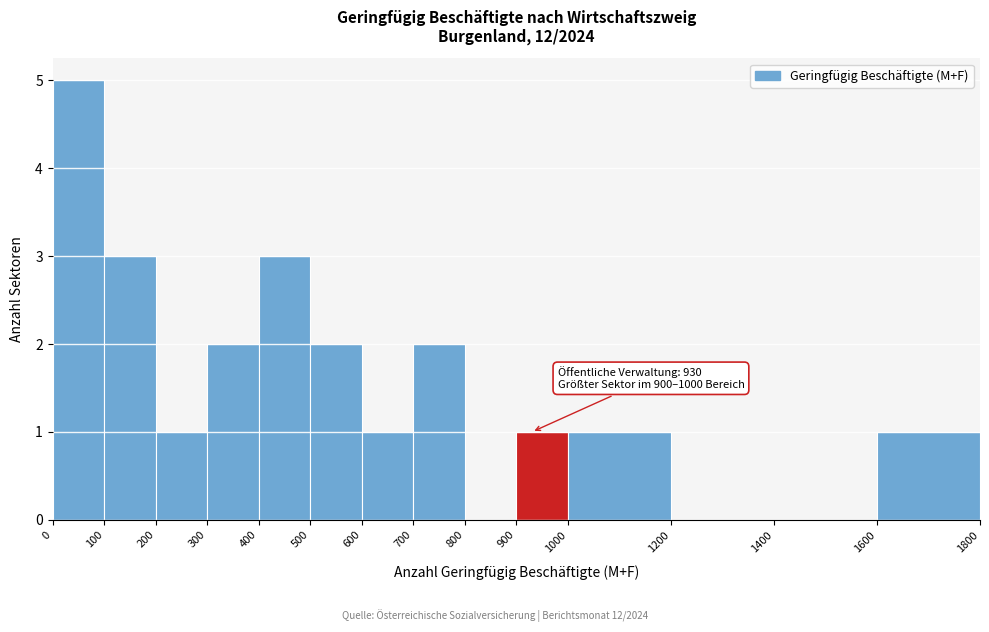

Over which range of the x-axis is the bar tallest?

0 to 100